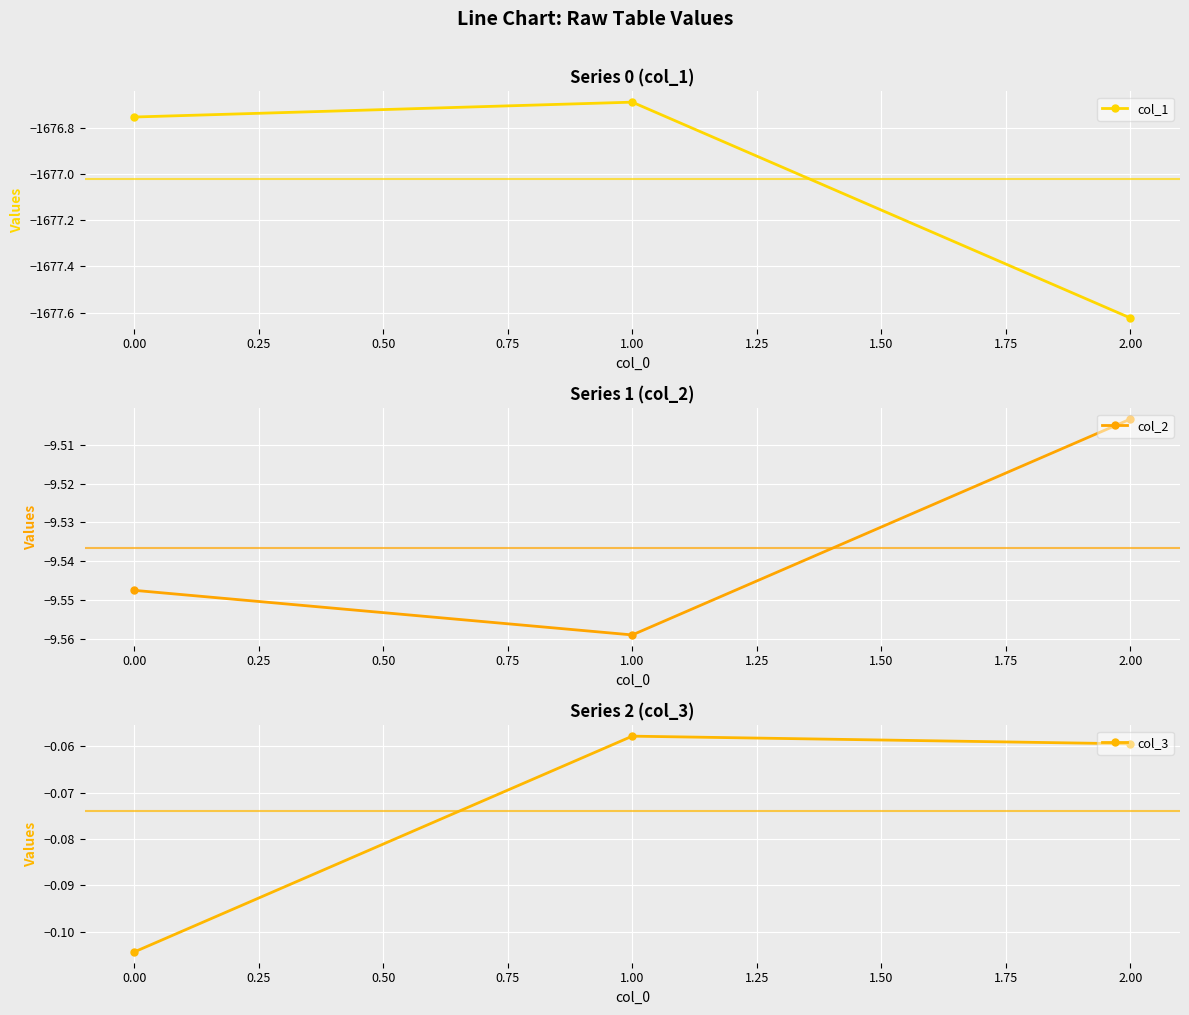

Count the number of data series in this chart.

3